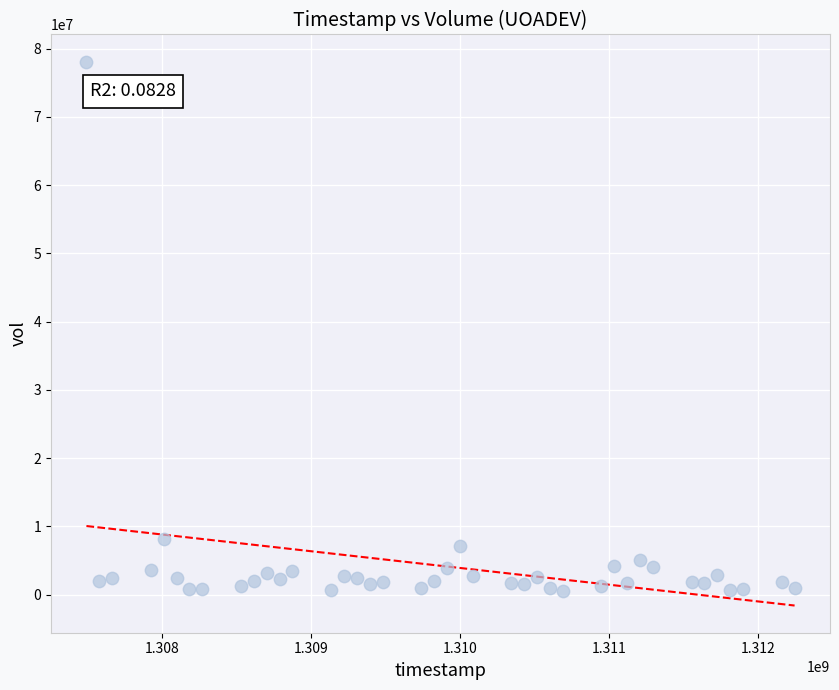

What is the range of Y values (max minus min)?

77509800